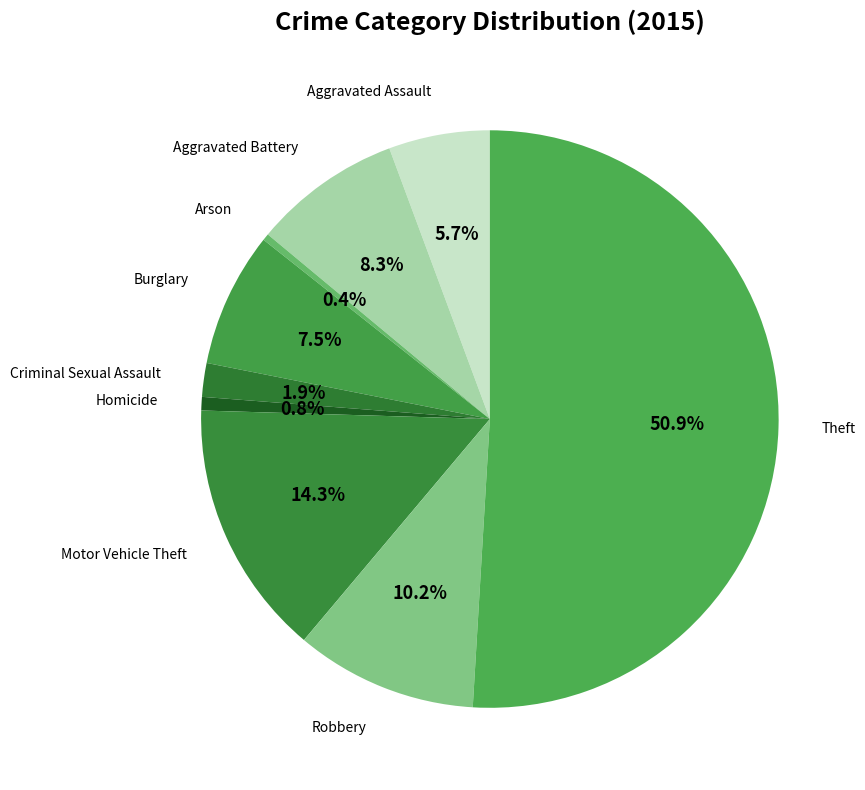

How many segments does this pie chart have?

9